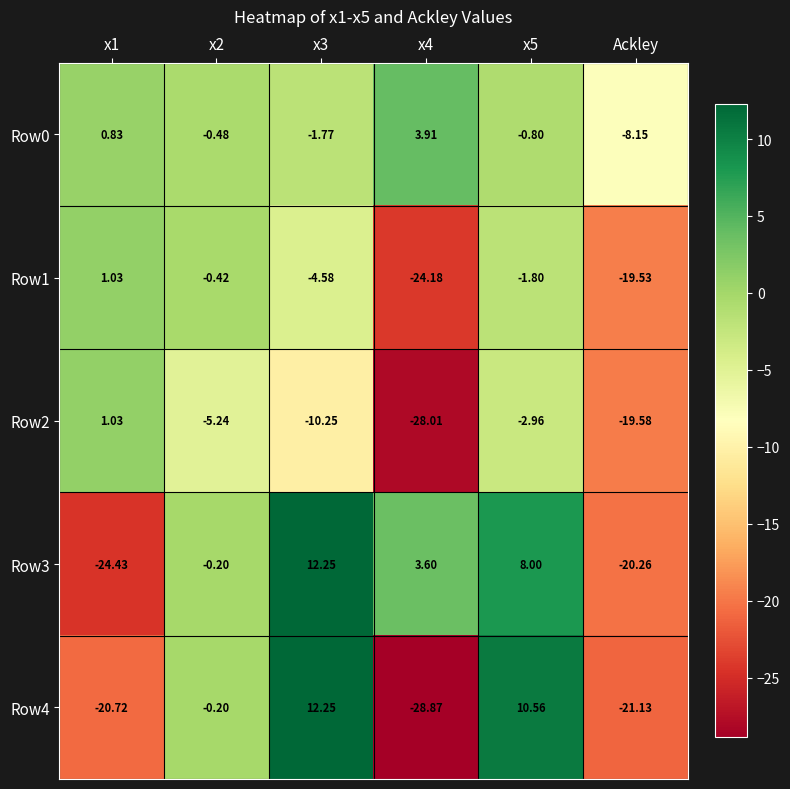

Count the number of data series in this chart.

5